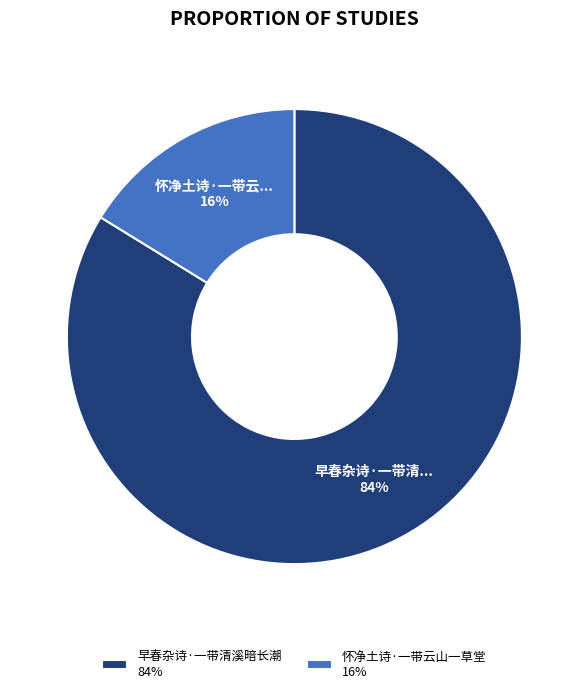

Combined, do 怀净土诗·一带云山一草堂 and 早春杂诗·一带清溪暗长潮 account for over 50%?

Yes